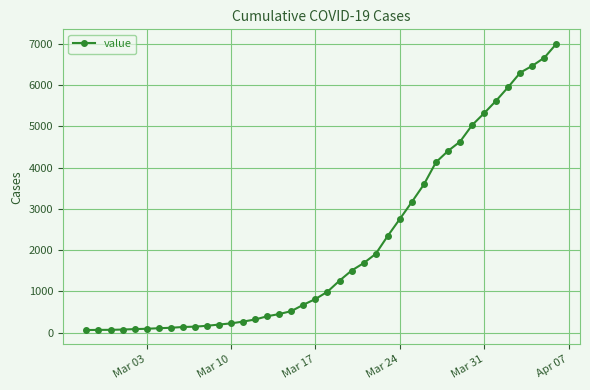

What is the greatest value displayed?

7004